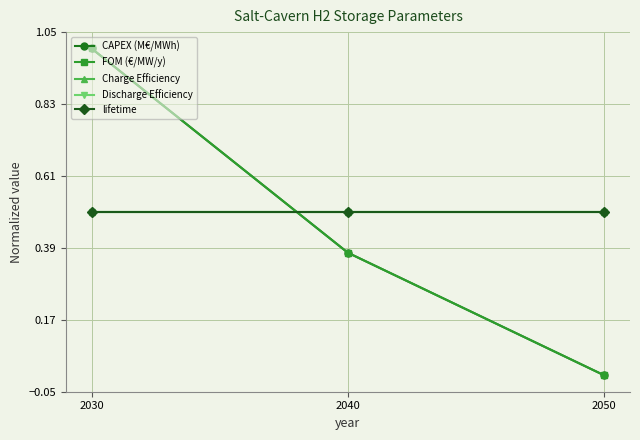

Is this an area chart (filled region under the line)?

No